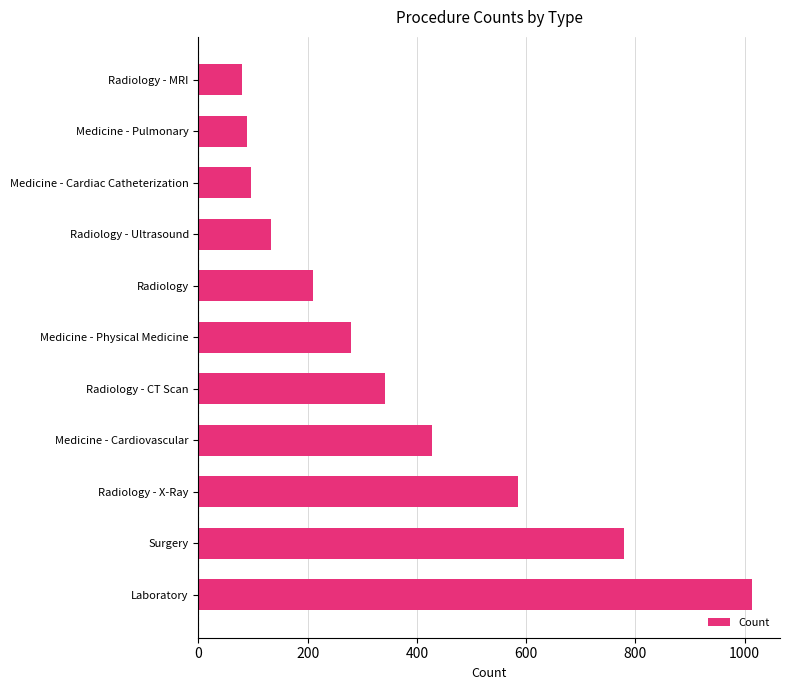

What is the sum of all values?

4036